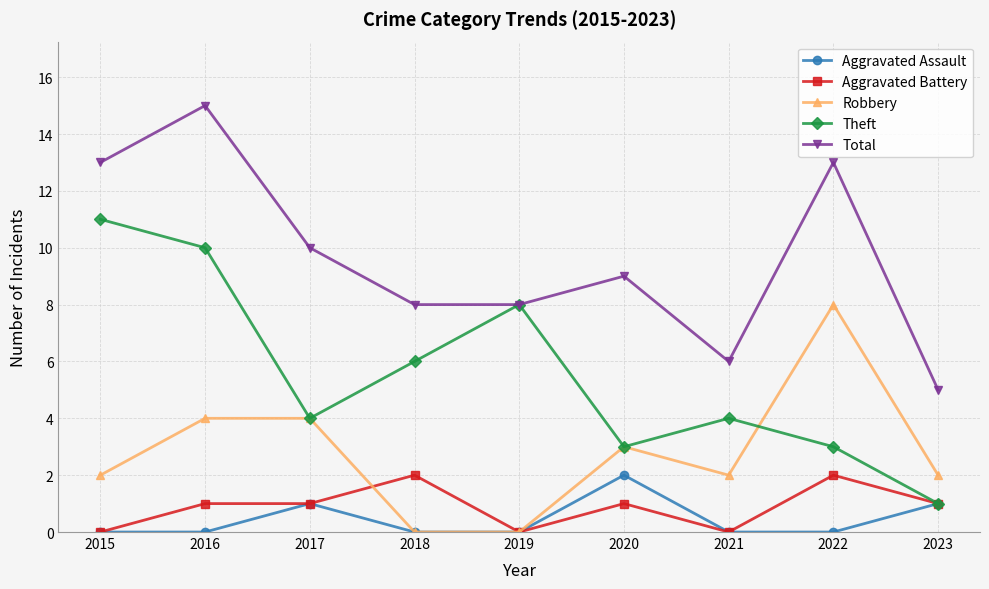

What is the difference between the highest and lowest values at 2020?

8